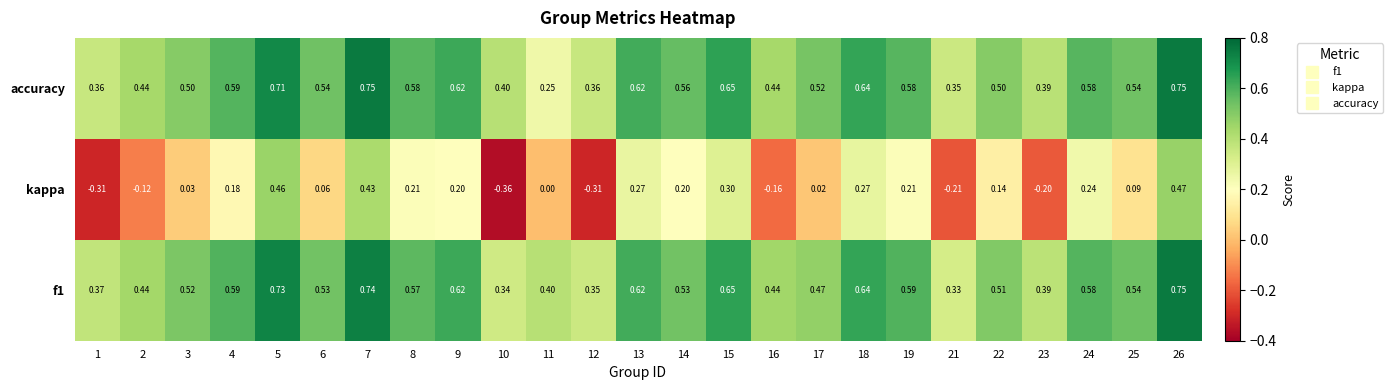

At how many categories does at least one series exceed 0?

25